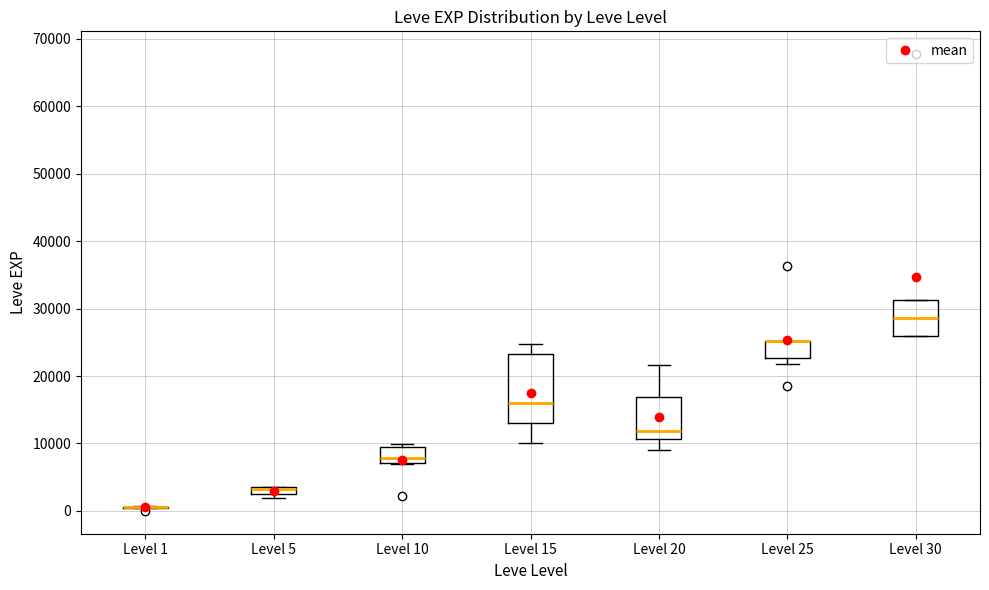

Where is the lower edge of the box for Level 10 on the y-axis? The values are not printed on the chart, so give them approximately, as read against the axis.

7000